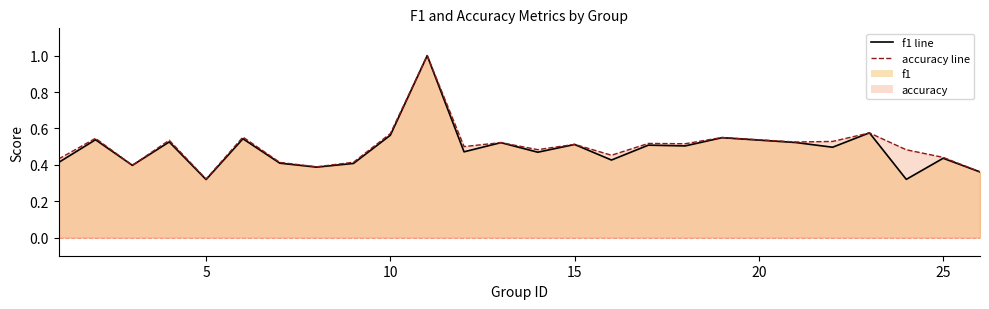

Which series has the largest total across all categories?

accuracy line